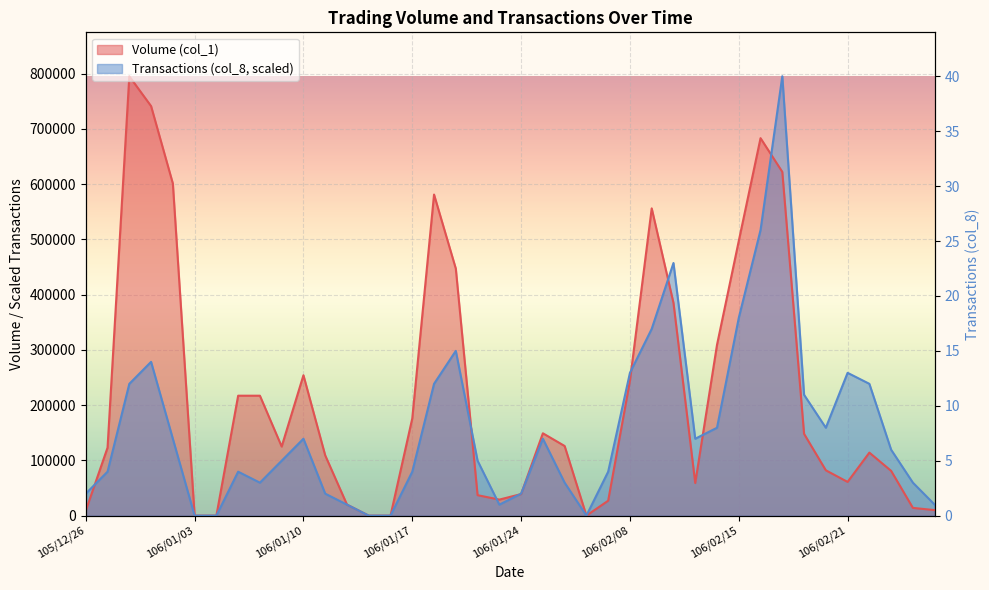

True or false: Transactions (col_8) has a value of 516750 at 106/02/16.

True